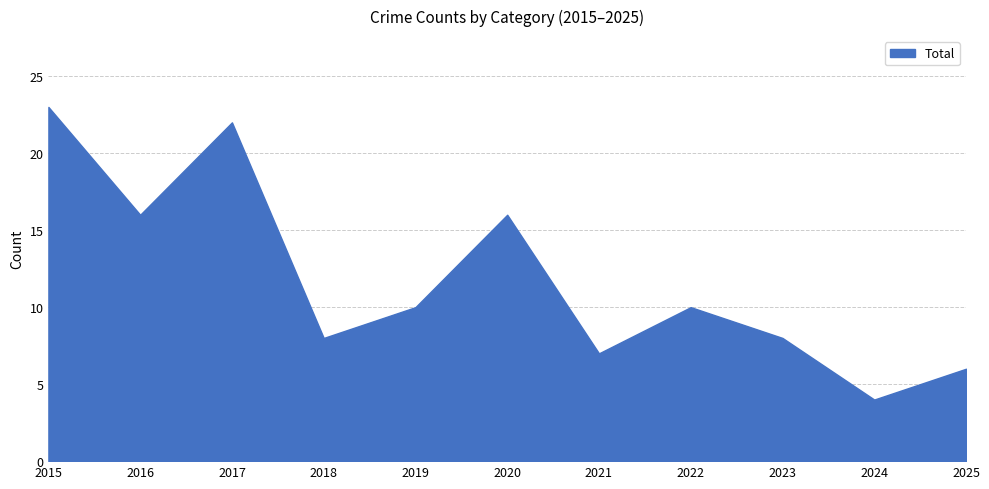

Which has a higher value, 2021 or 2023?

2023